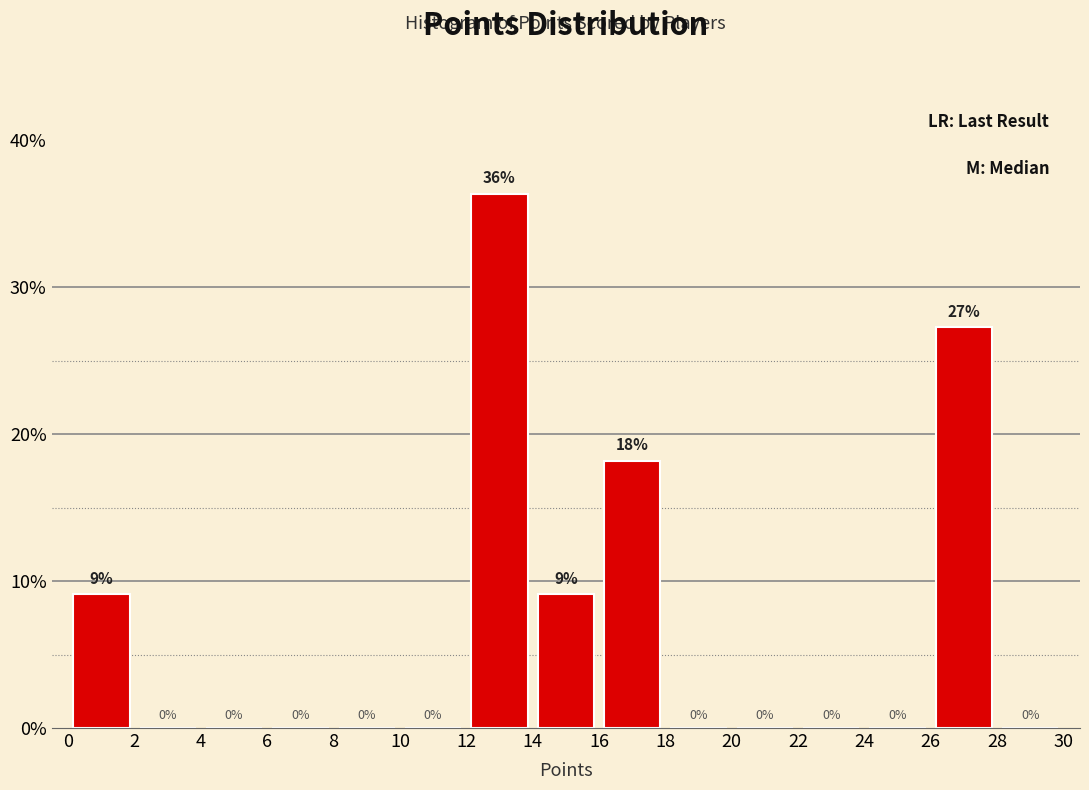

Which range on the x-axis has the tallest bar?

12 to 14